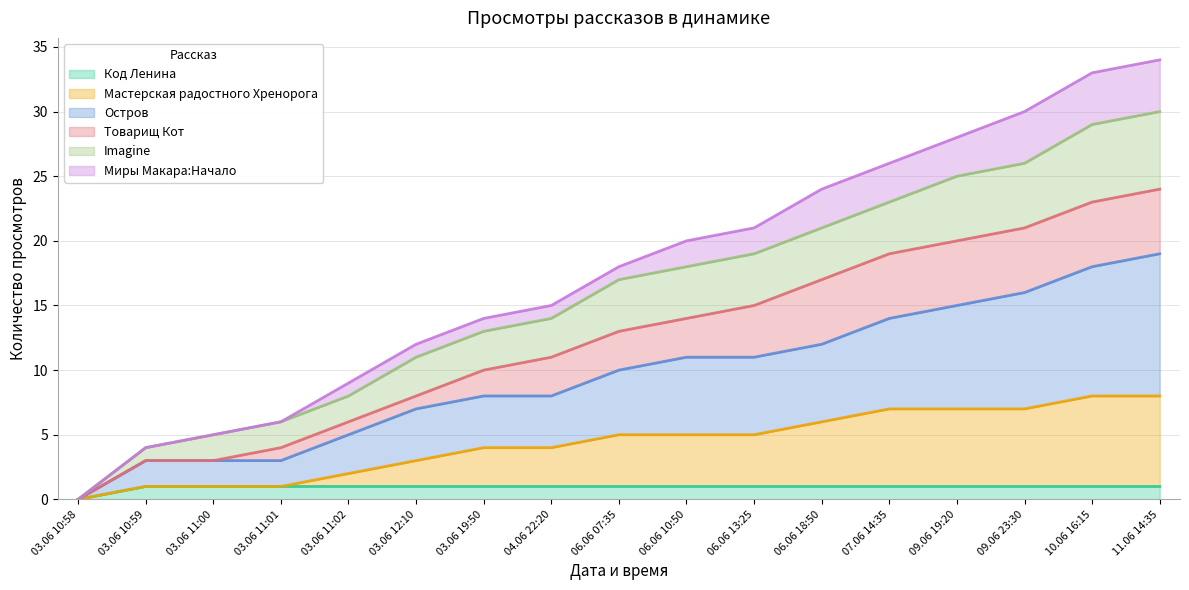

At which label is Остров closest to 9?

03.06 19:50